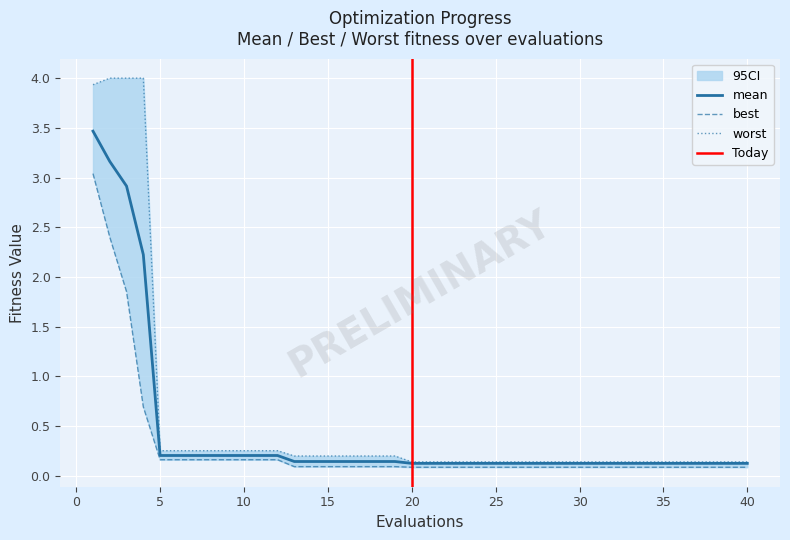

Is it true that best equals 0.2 at 9?

True